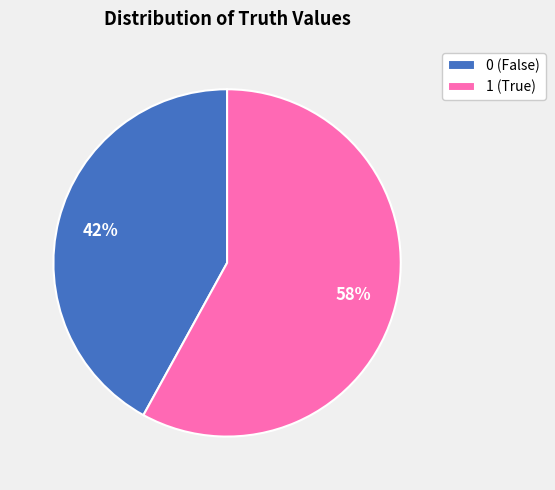

Is the sum of 1 (True) and 0 (False) greater than half?

Yes